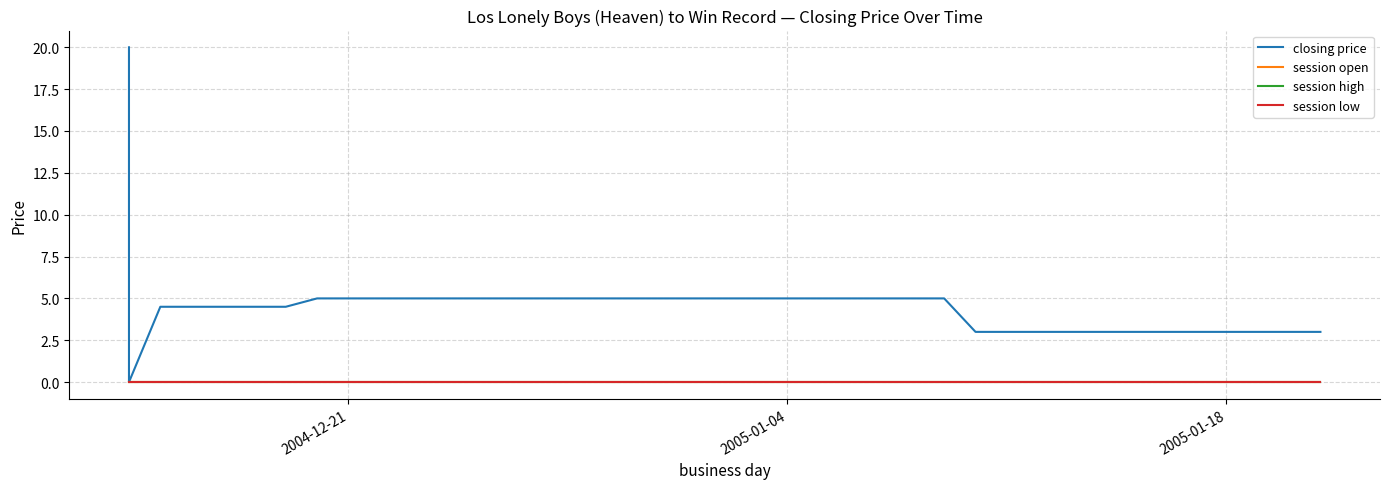

True or false: session open has more than 0 points higher than both neighbors.

False